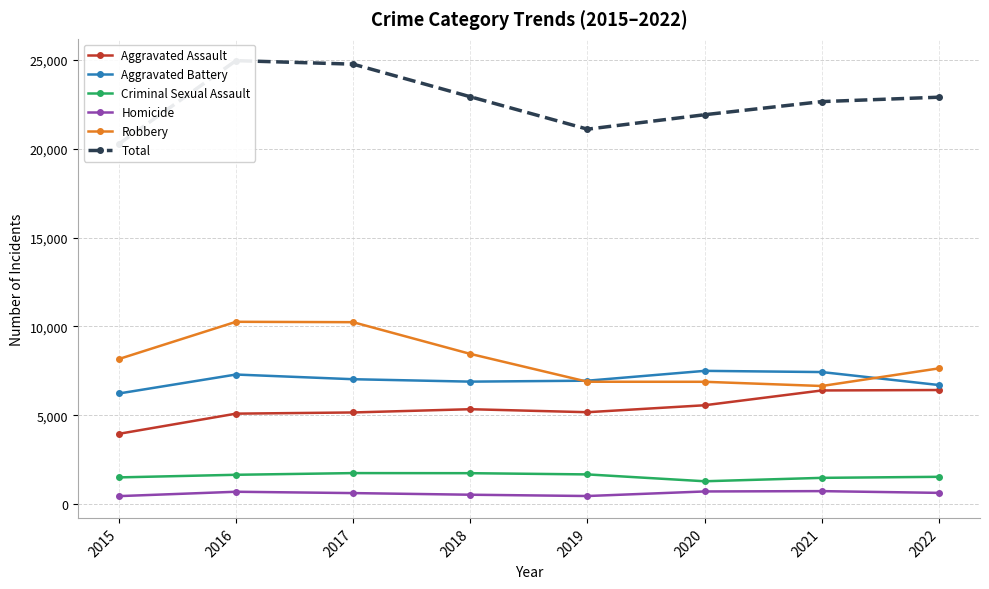

At which label is Aggravated Assault closest to 5184?

2019